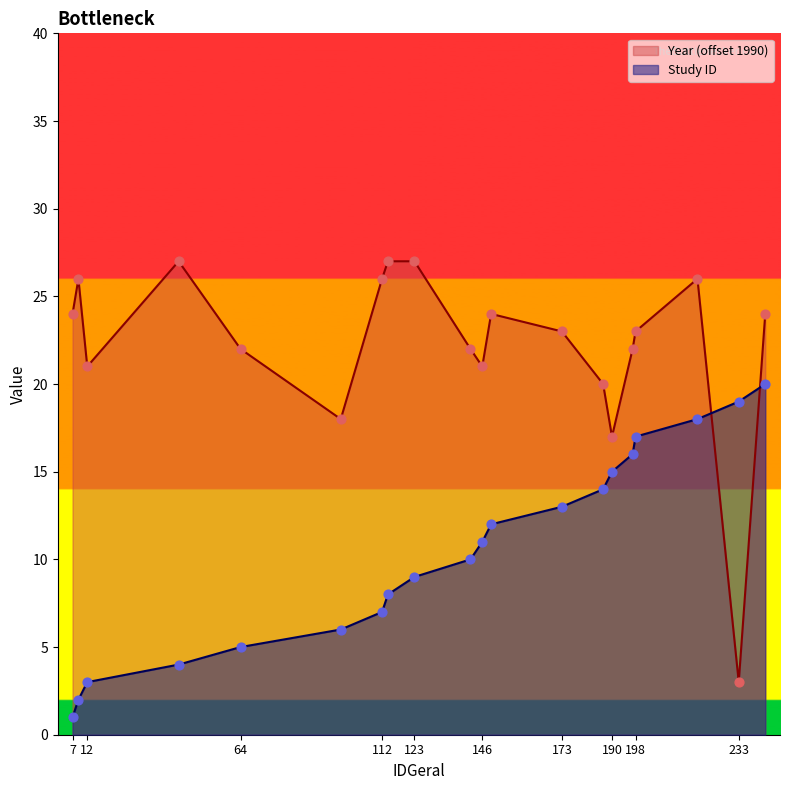

At which category is the sum across all series the highest?

219